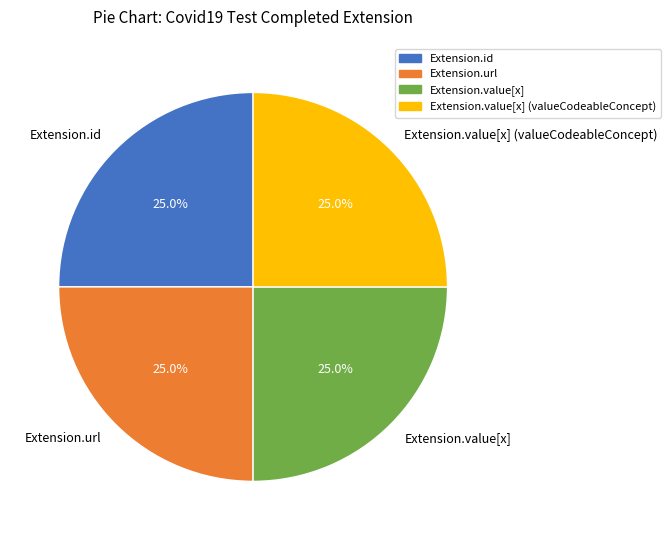

Is Extension.id the majority of the pie?

No